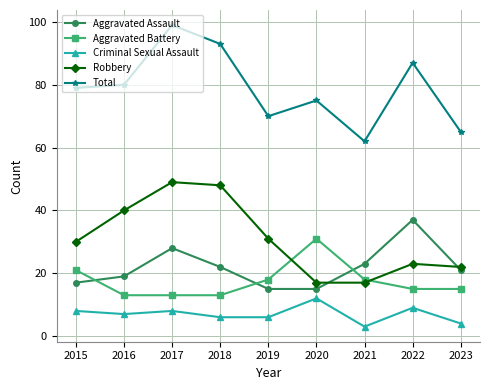

Reading left to right, extract all data points from this chart.

Aggravated Assault: 2015=17	2016=19	2017=28	2018=22	2019=15	2020=15	2021=23	2022=37	2023=21
Aggravated Battery: 2015=21	2016=13	2017=13	2018=13	2019=18	2020=31	2021=18	2022=15	2023=15
Criminal Sexual Assault: 2015=8	2016=7	2017=8	2018=6	2019=6	2020=12	2021=3	2022=9	2023=4
Robbery: 2015=30	2016=40	2017=49	2018=48	2019=31	2020=17	2021=17	2022=23	2023=22
Total: 2015=79	2016=80	2017=99	2018=93	2019=70	2020=75	2021=62	2022=87	2023=65